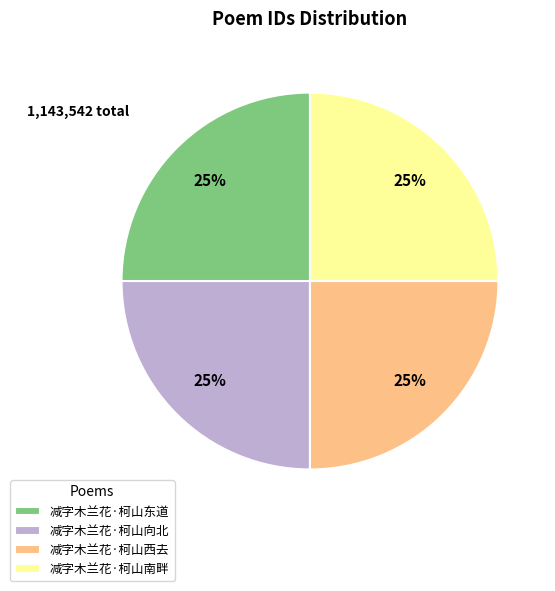

Does any single category account for the majority?

No